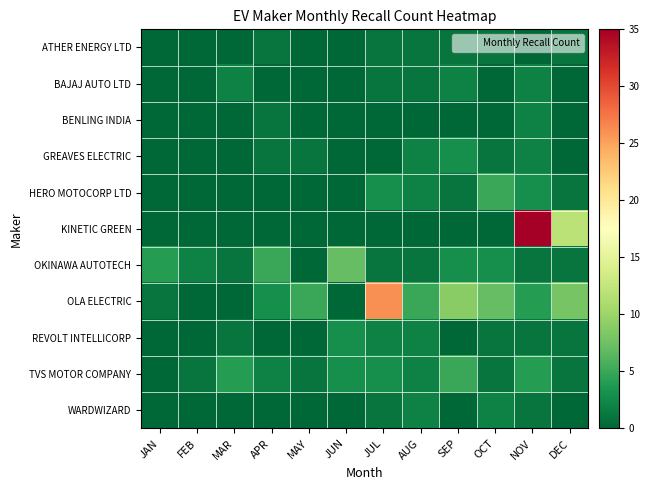

What is the greatest value displayed?

35